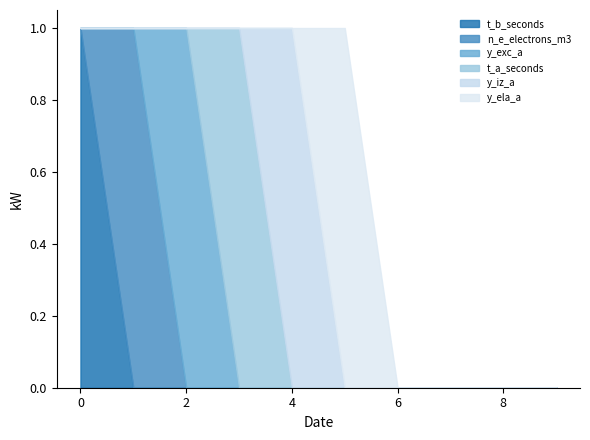

Is the value of n_e_electrons_m3 at 3 greater than the value of t_b_seconds at 8?

No